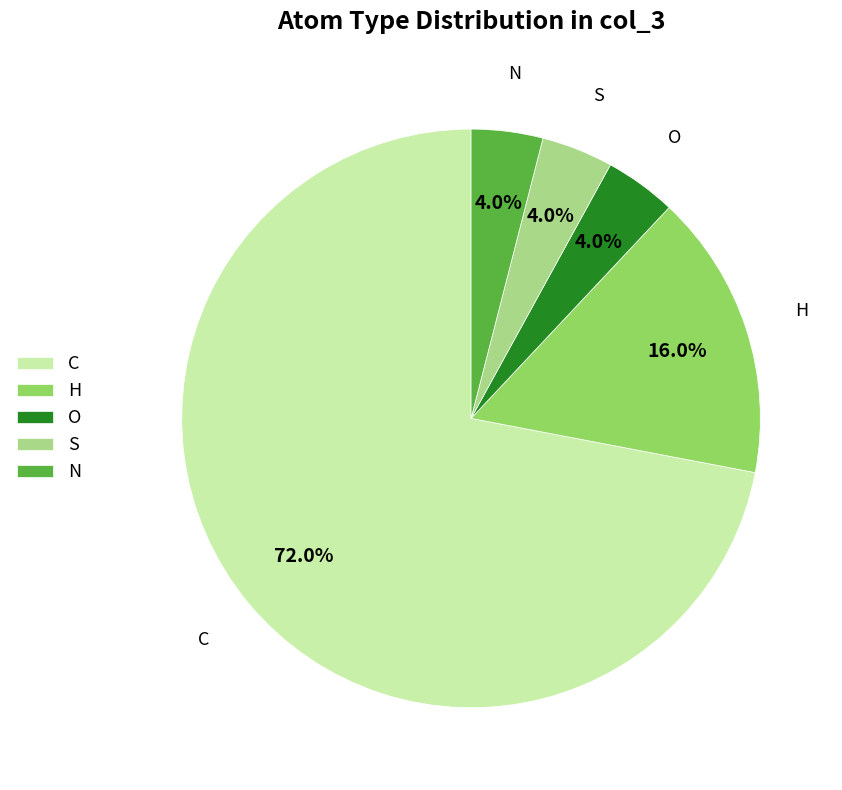

To the nearest percent, what portion does S represent?

4%